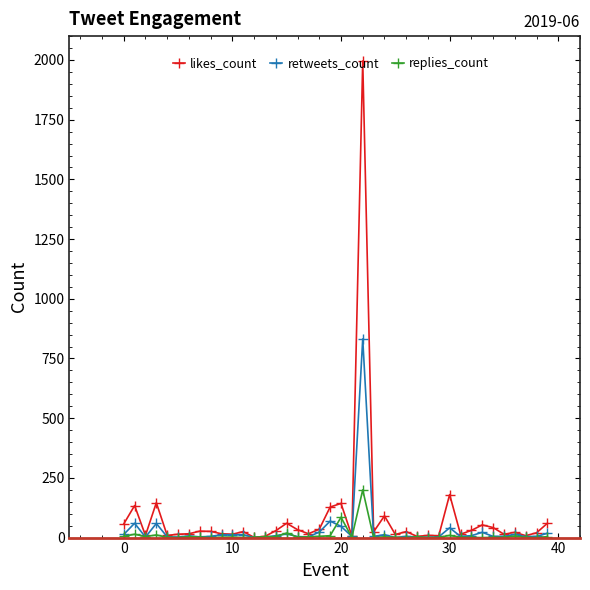

List the series in order of their peak value, highest first.

likes_count, retweets_count, replies_count